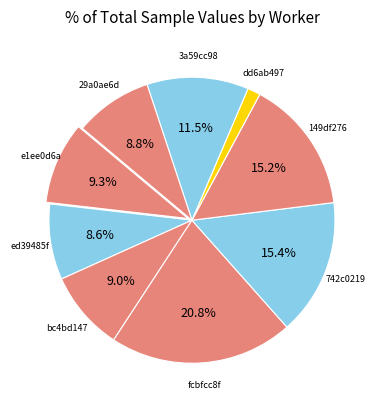

Is 3a59cc98 the majority of the pie?

No